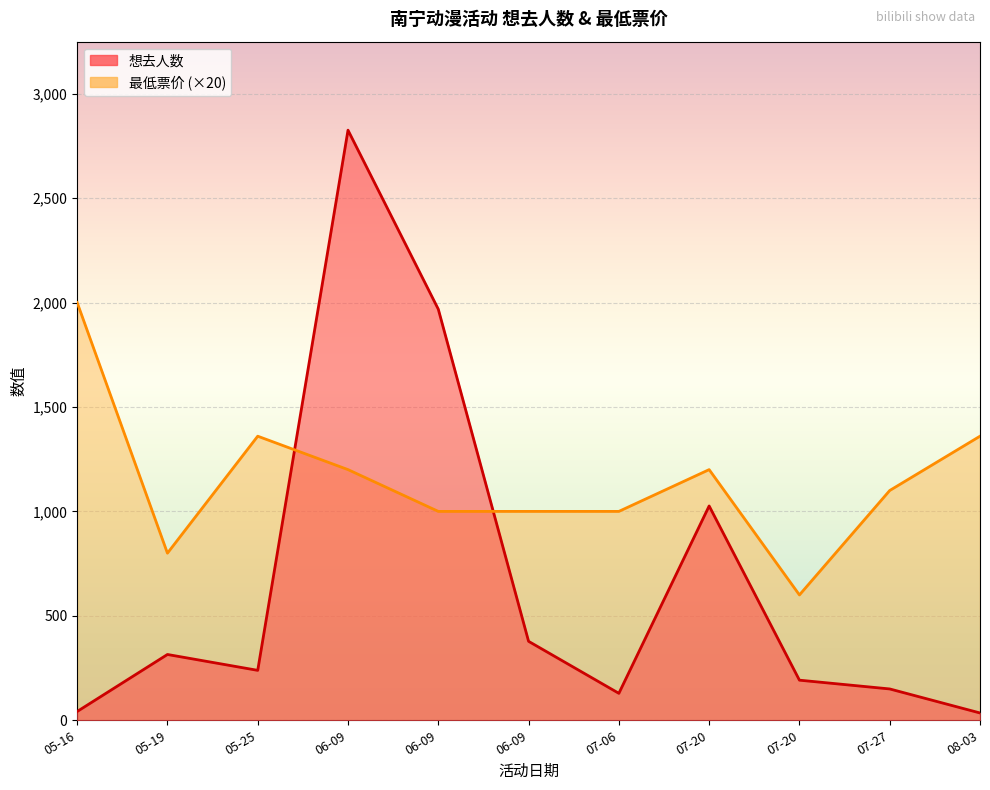

What are all the series names shown in the legend?

想去人数, 最低票价